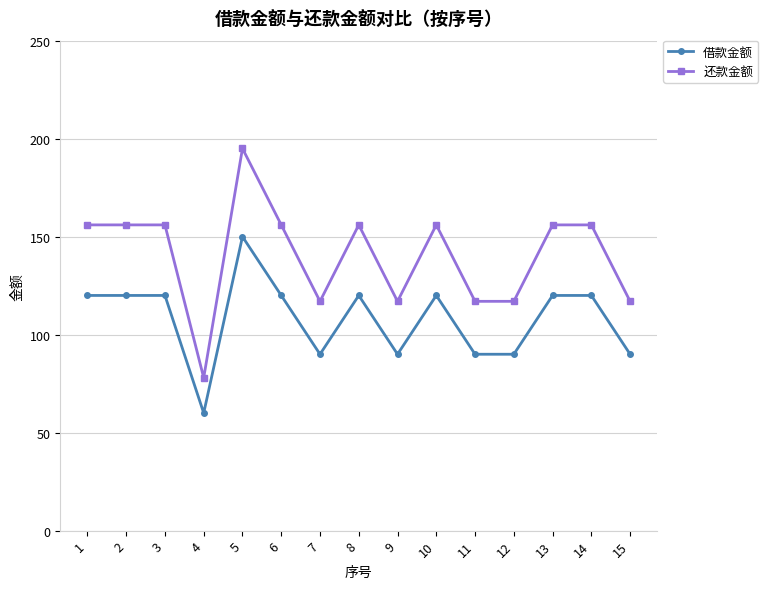

What is the minimum value for 还款金额?

78